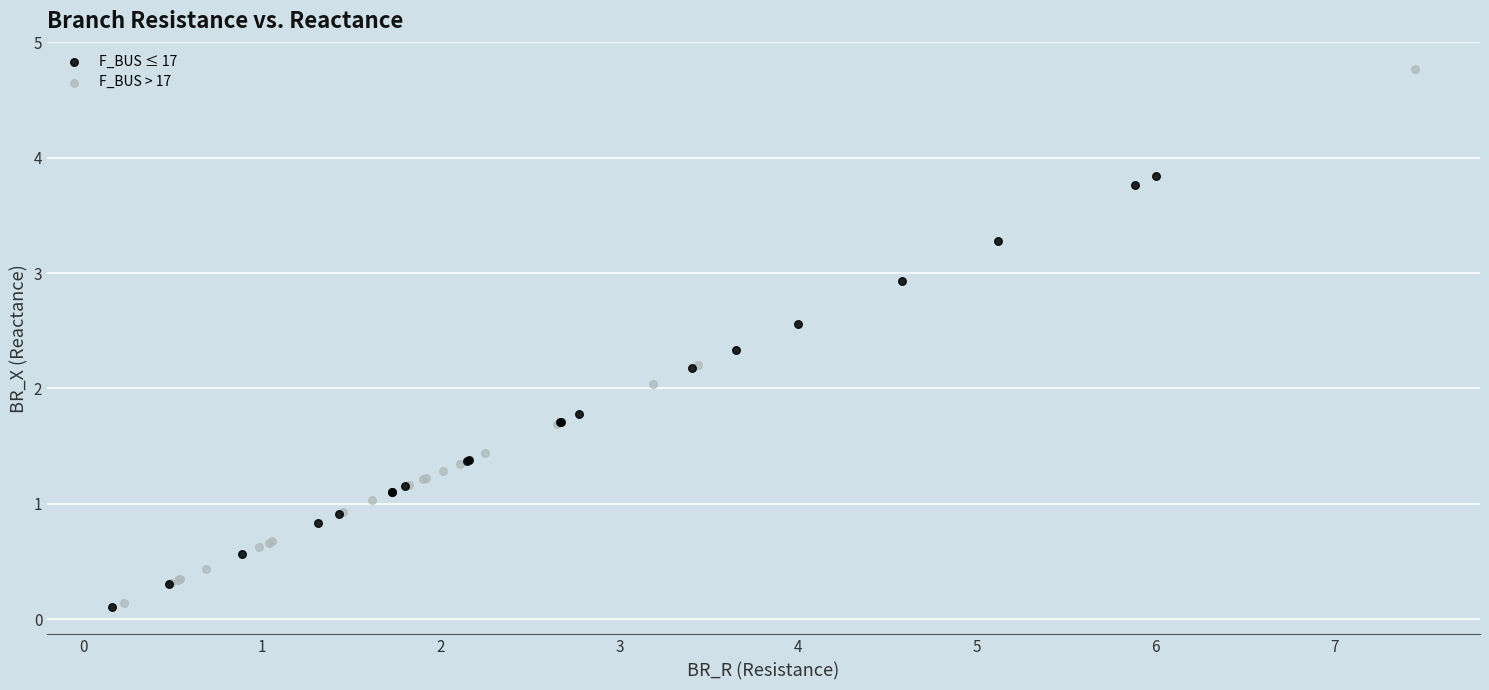

What are all the series names shown in the legend?

F_BUS ≤ 17, F_BUS > 17